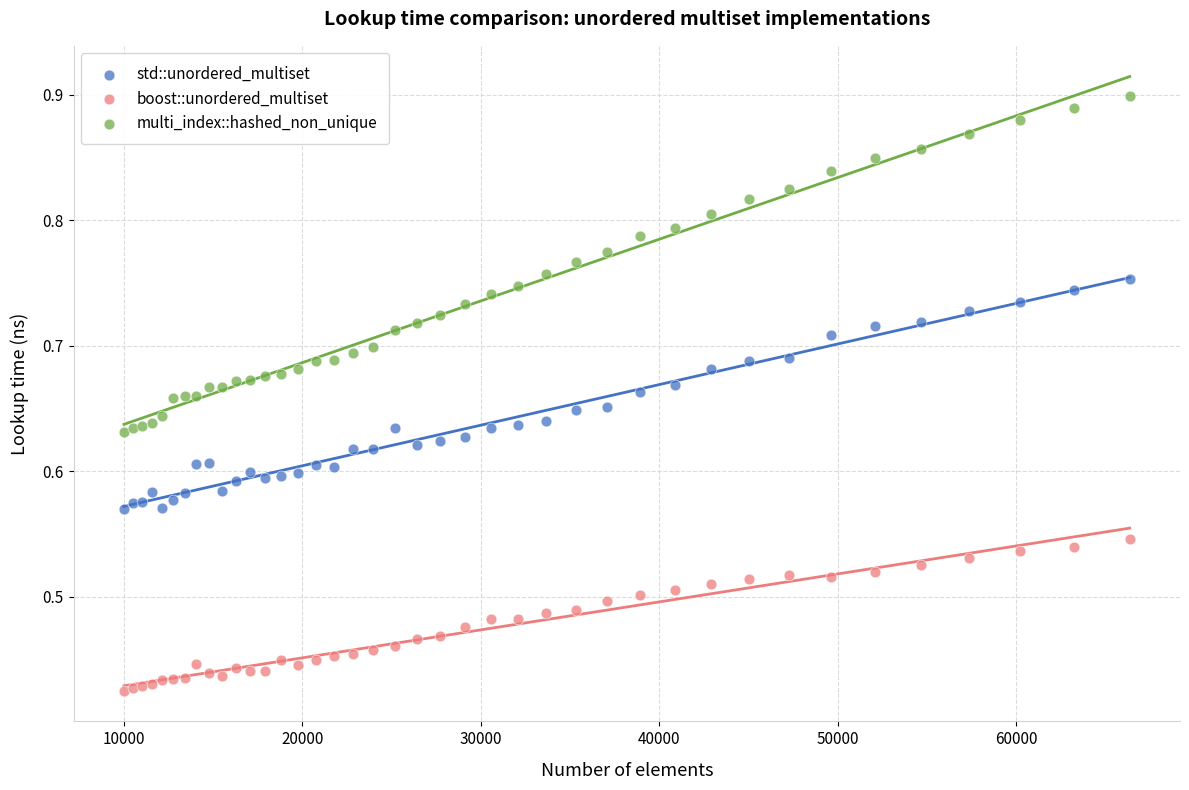

What is the X range (max minus min) for the scatter plot?

56358.0